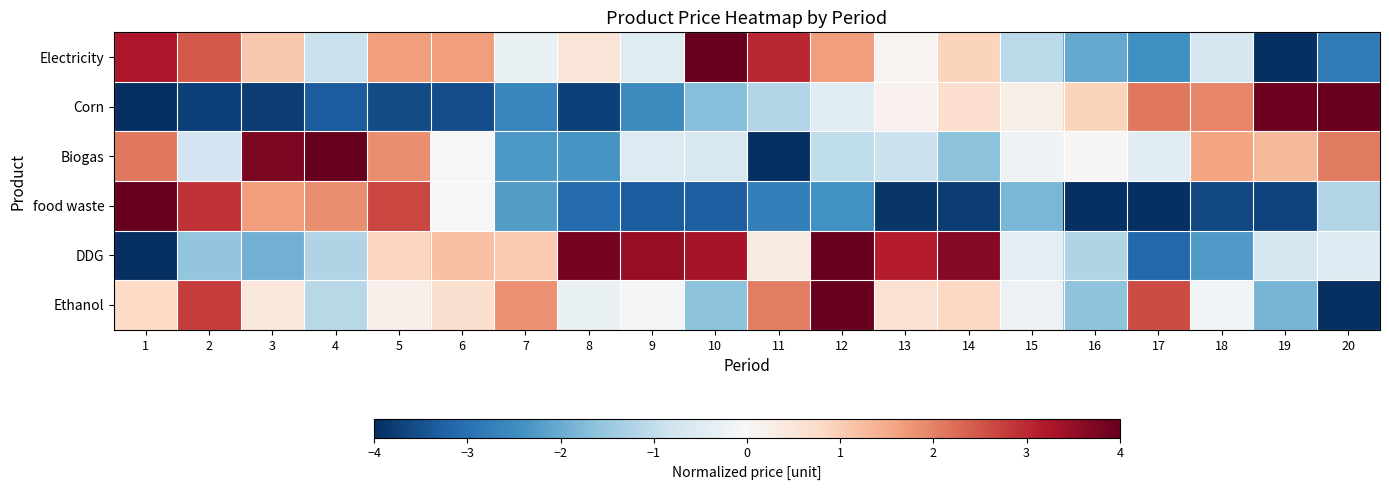

Rank the series at 9 from highest to lowest value.

DDG, Ethanol, Electricity, Biogas, Corn, food waste